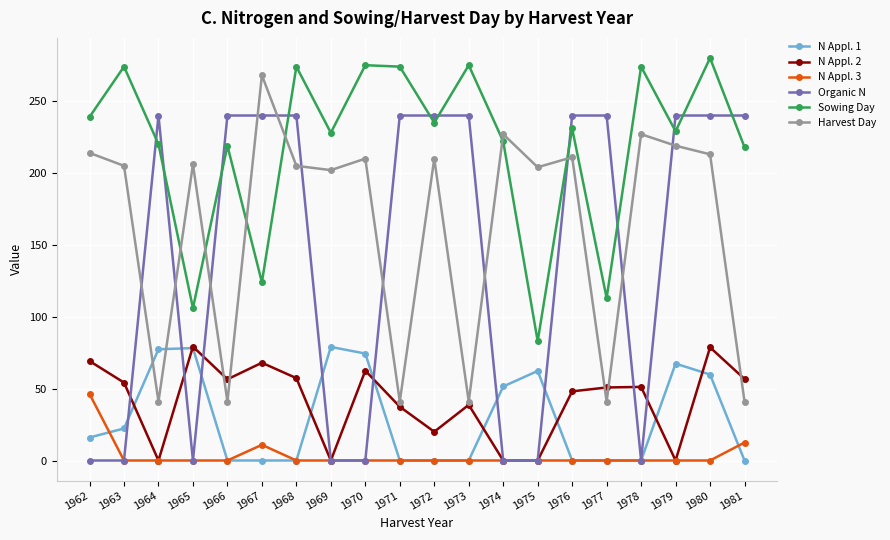

What is the greatest value displayed?

280.0